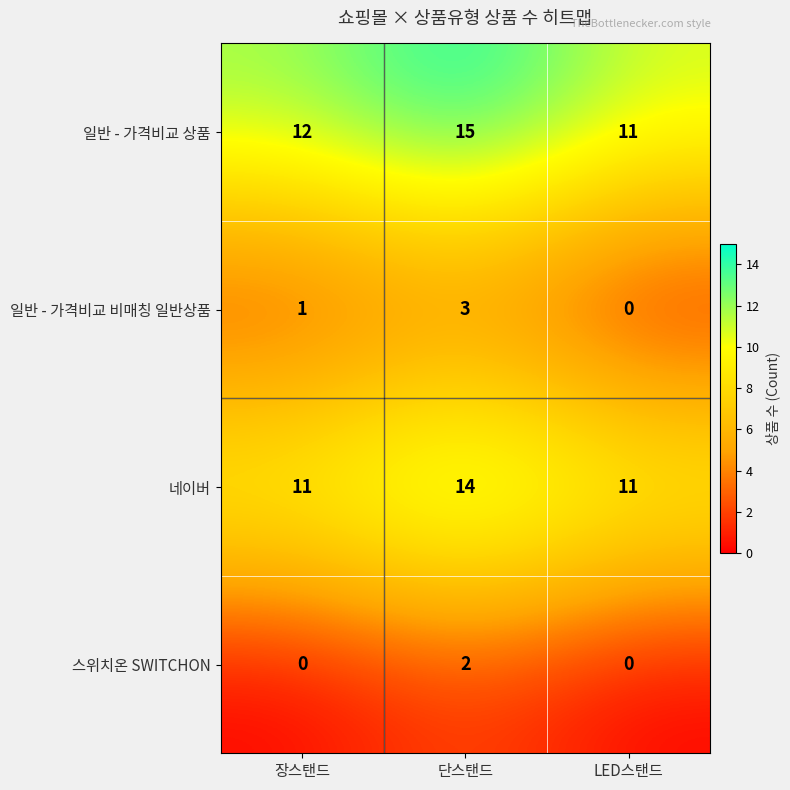

Reading left to right, list all the values displayed in this chart.

일반 - 가격비교 상품: 장스탠드=12	단스탠드=15	LED스탠드=11
일반 - 가격비교 비매칭 일반상품: 장스탠드=1	단스탠드=3	LED스탠드=0
네이버: 장스탠드=11	단스탠드=14	LED스탠드=11
스위치온 SWITCHON: 장스탠드=0	단스탠드=2	LED스탠드=0